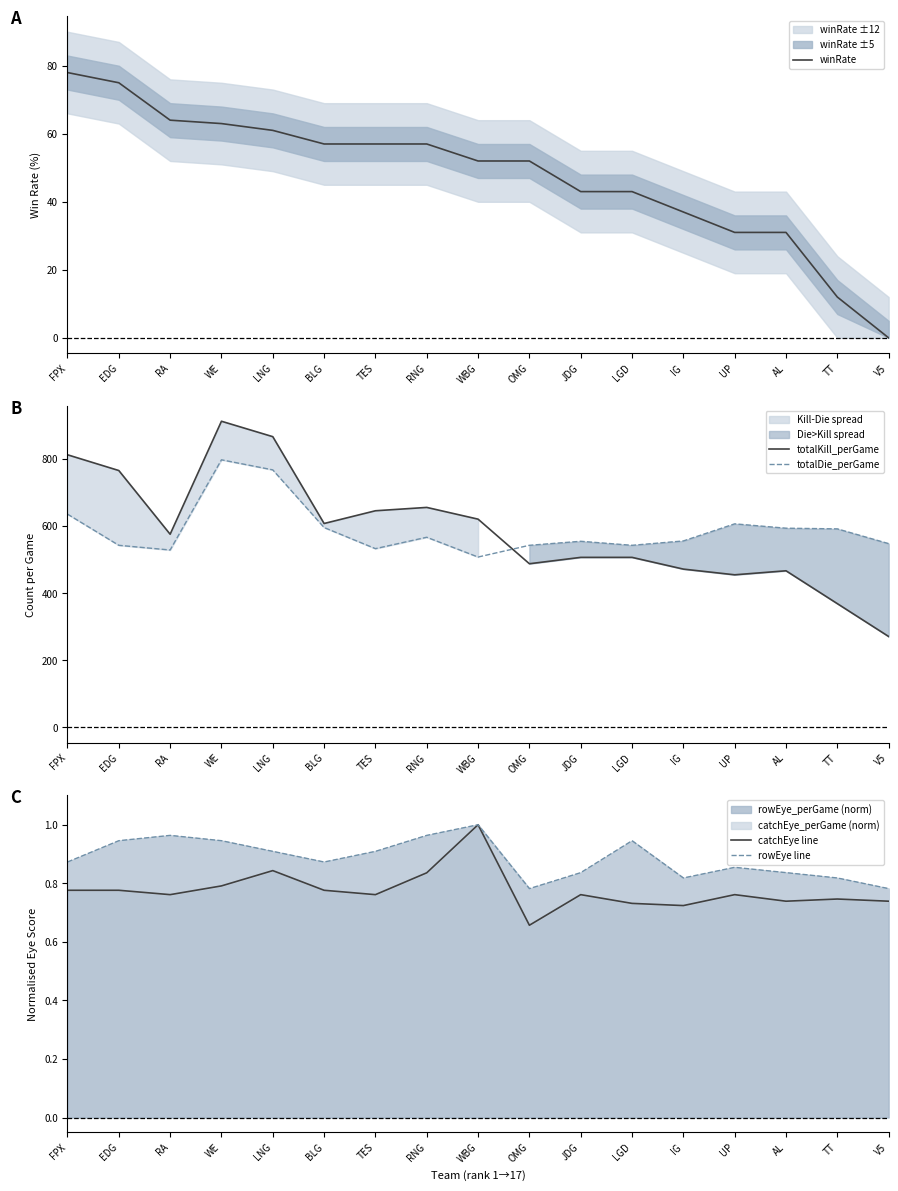

Reading right to left, list all the values displayed in this chart.

winRate: V5=0.0	TT=12.0	AL=31.0	UP=31.0	IG=37.0	LGD=43.0	JDG=43.0	OMG=52.0	WBG=52.0	RNG=57.0	TES=57.0	BLG=57.0	LNG=61.0	WE=63.0	RA=64.0	EDG=75.0	FPX=78.0
totalKill_perGame: V5=271.0	TT=369.0	AL=467.0	UP=455.0	IG=472.0	LGD=507.0	JDG=507.0	OMG=488.0	WBG=621.0	RNG=656.0	TES=646.0	BLG=608.0	LNG=867.0	WE=913.0	RA=576.0	EDG=766.0	FPX=813.0
totalDie_perGame: V5=548.0	TT=592.0	AL=594.0	UP=607.0	IG=556.0	LGD=543.0	JDG=555.0	OMG=543.0	WBG=508.0	RNG=567.0	TES=533.0	BLG=596.0	LNG=768.0	WE=798.0	RA=529.0	EDG=543.0	FPX=636.0
catchEye line: V5=0.7	TT=0.7	AL=0.7	UP=0.8	IG=0.7	LGD=0.7	JDG=0.8	OMG=0.7	WBG=1.0	RNG=0.8	TES=0.8	BLG=0.8	LNG=0.8	WE=0.8	RA=0.8	EDG=0.8	FPX=0.8
rowEye line: V5=0.8	TT=0.8	AL=0.8	UP=0.9	IG=0.8	LGD=0.9	JDG=0.8	OMG=0.8	WBG=1.0	RNG=1.0	TES=0.9	BLG=0.9	LNG=0.9	WE=0.9	RA=1.0	EDG=0.9	FPX=0.9